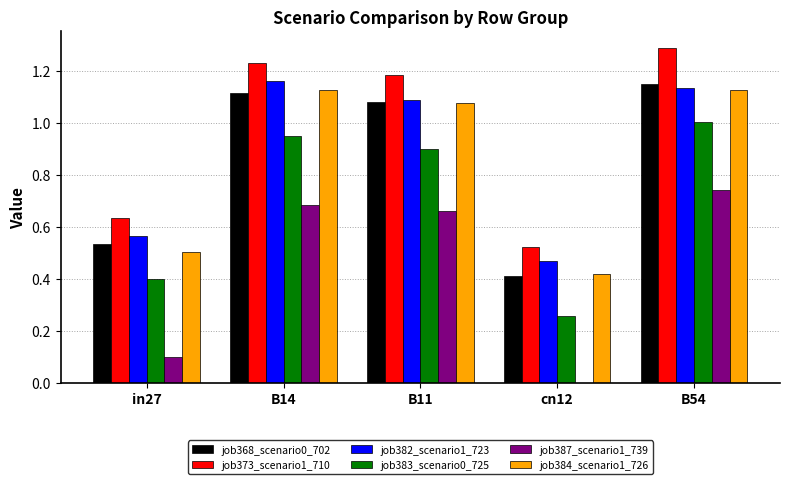

What is the greatest value displayed?

1.3